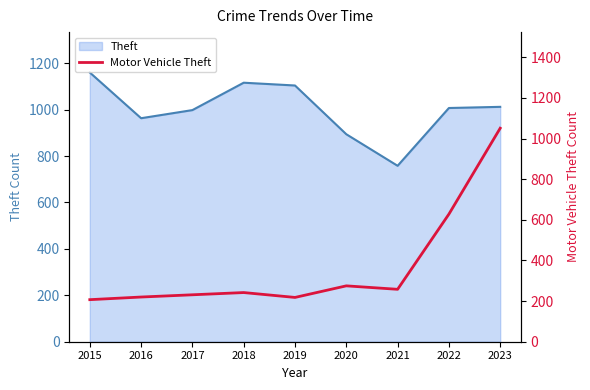

At which category does the data reach its first local valley?

2019